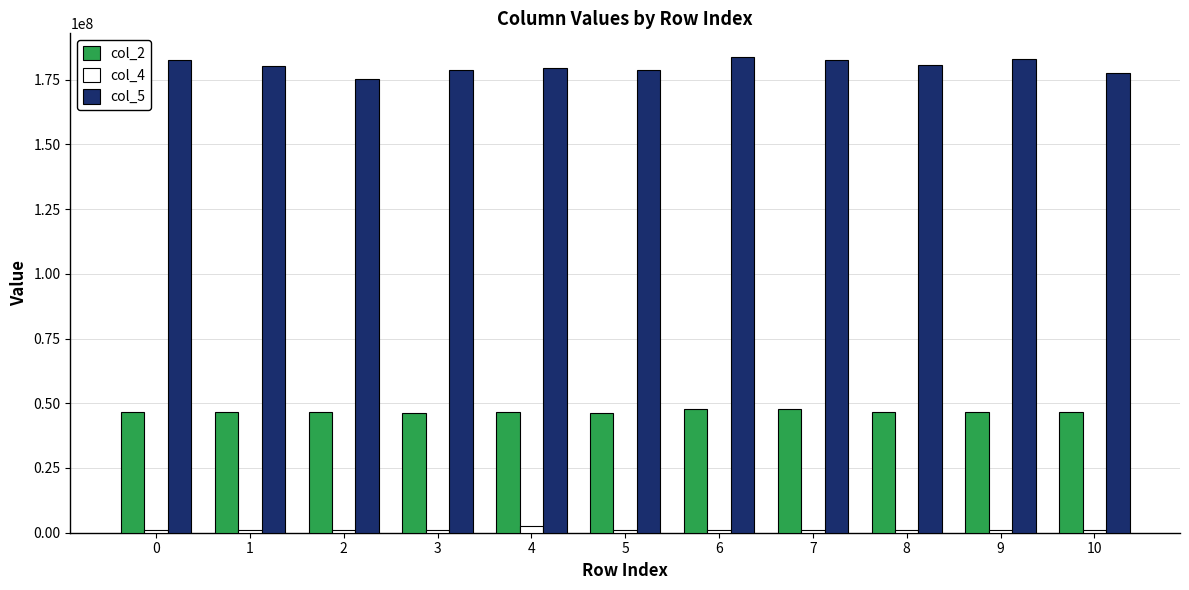

The value of col_5 at 9 is 318004454. True or false?

False